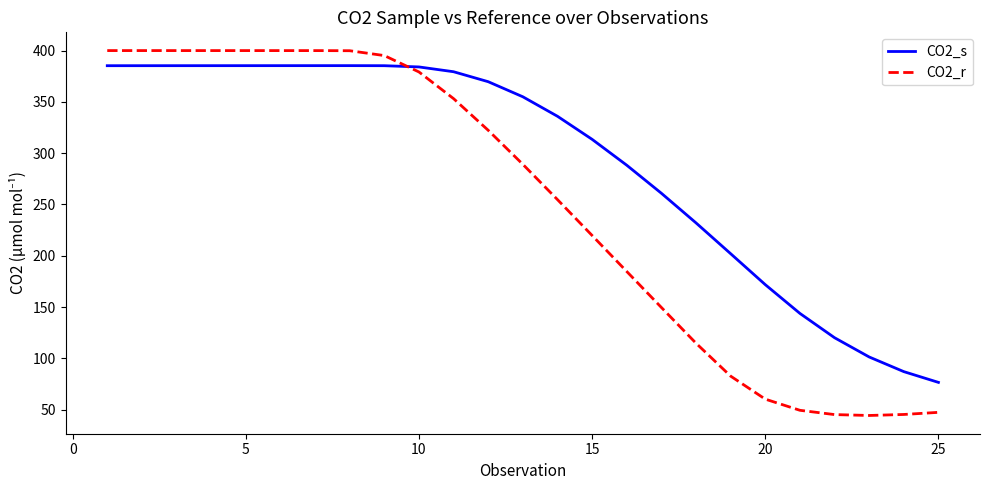

What is the smallest value displayed?

44.3